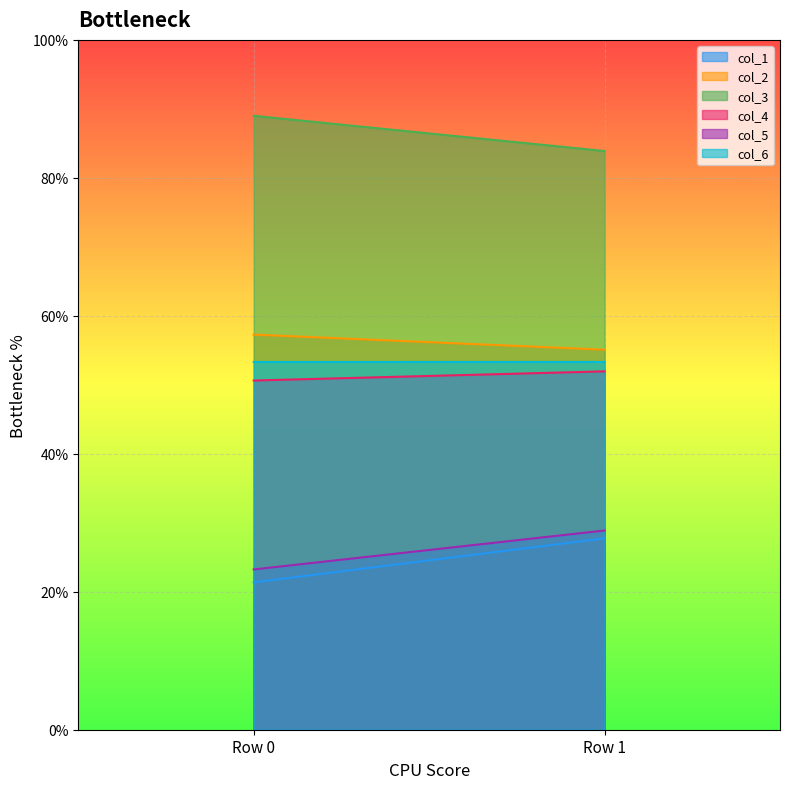

Is it true that col_3 equals 47.5 at Row 0?

False